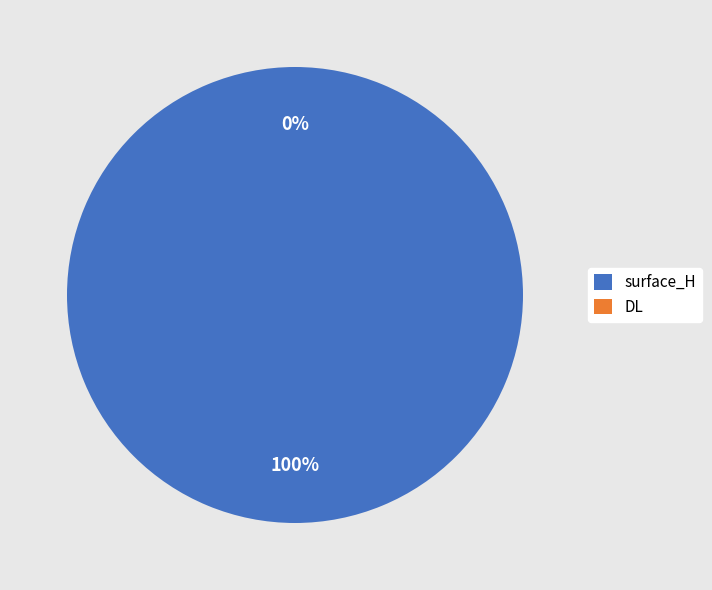

Which category accounts for the majority?

surface_H